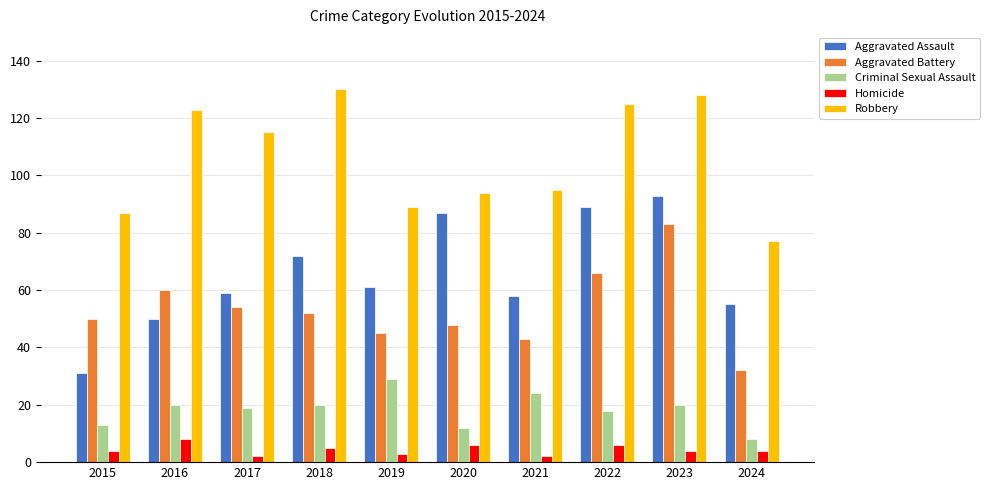

The value of Criminal Sexual Assault at 2022 is 6. True or false?

False